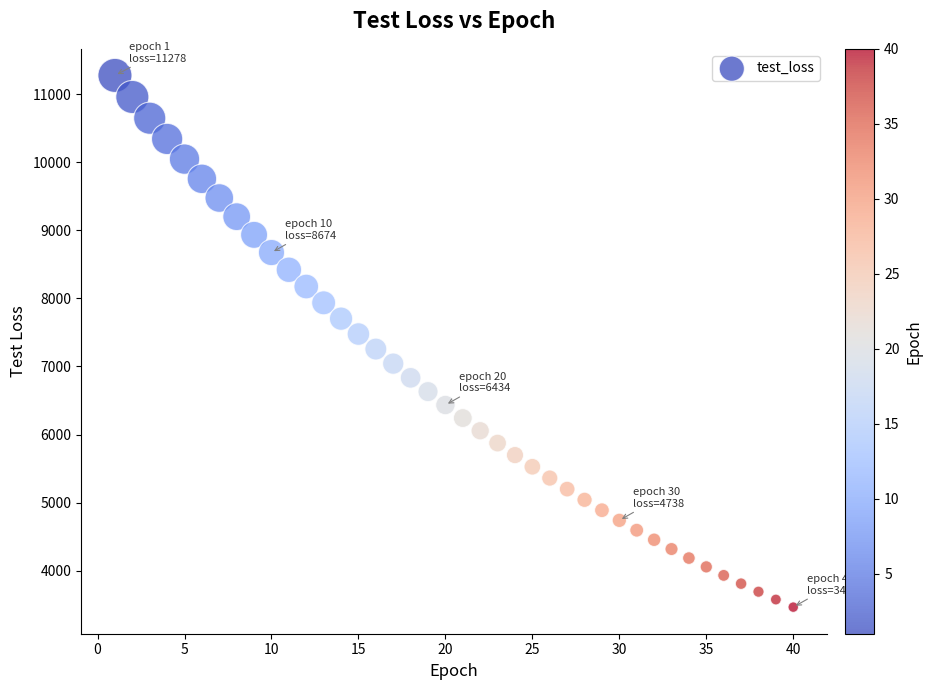

What is the range of X values (max minus min)?

39.0